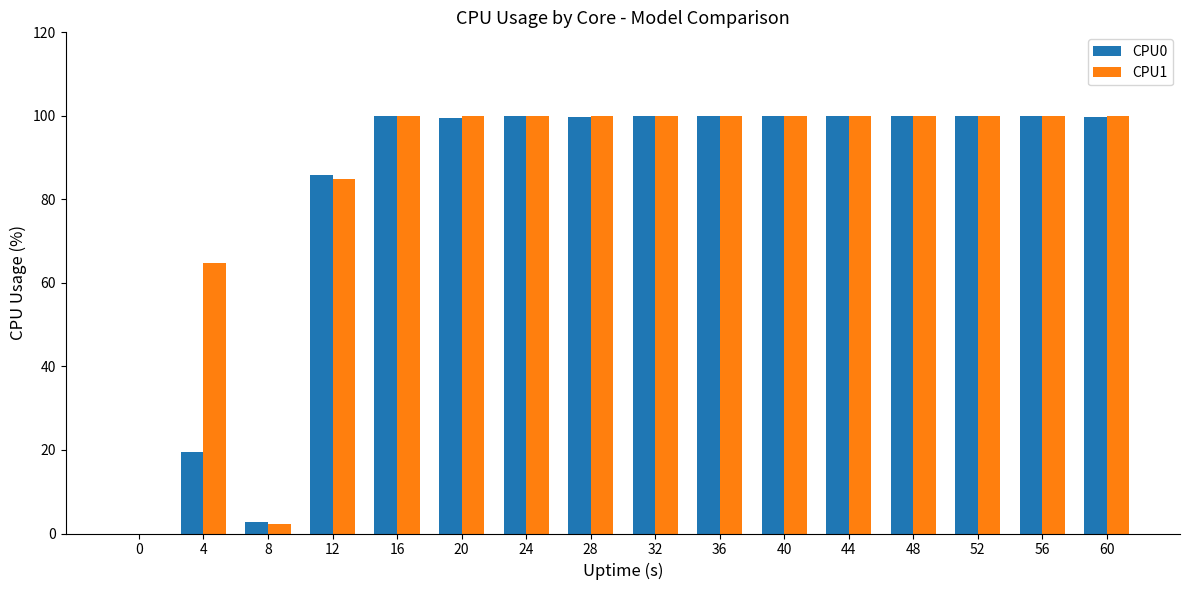

Is the value of CPU0 at 8 greater than the value of CPU1 at 0?

Yes